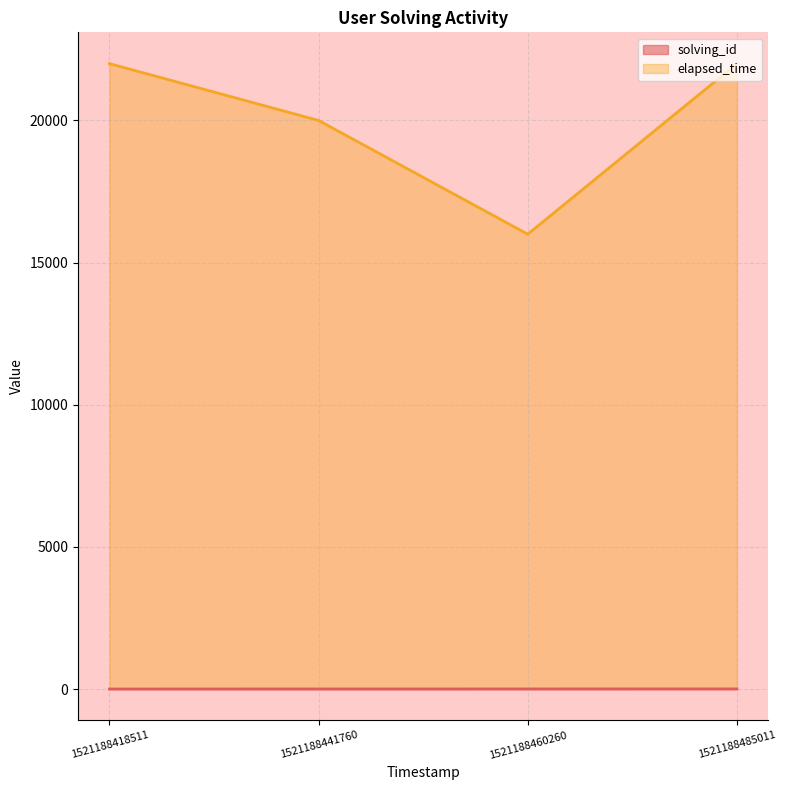

At how many categories does at least one series exceed 12875?

4